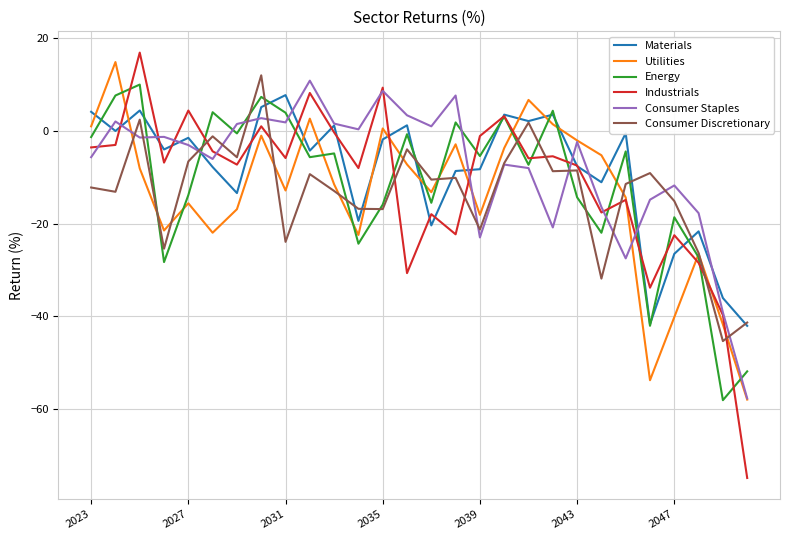

What are all the series names shown in the legend?

Materials, Utilities, Energy, Industrials, Consumer Staples, Consumer Discretionary